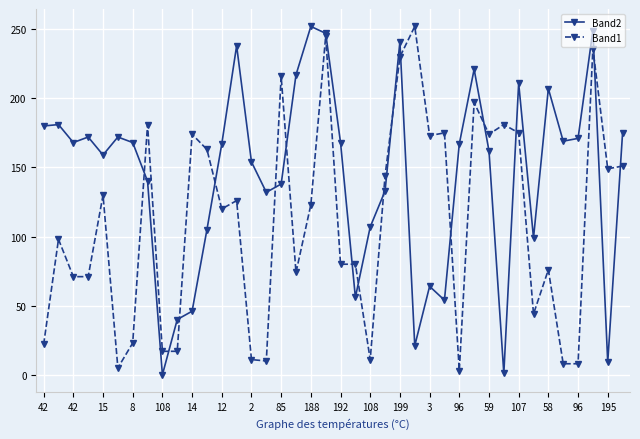

After their last crossing, which series has the higher values: Band2 or Band1?

Band2